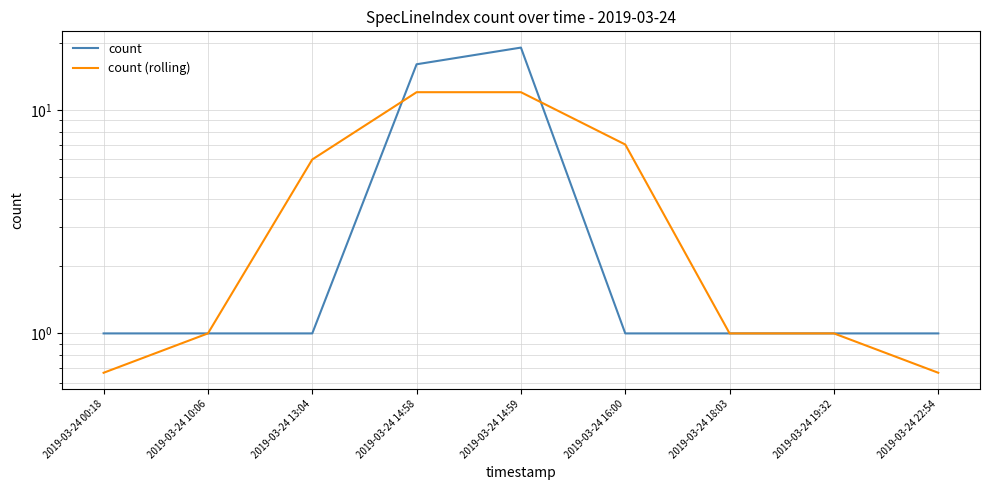

Does the chart have visible grid lines?

Yes